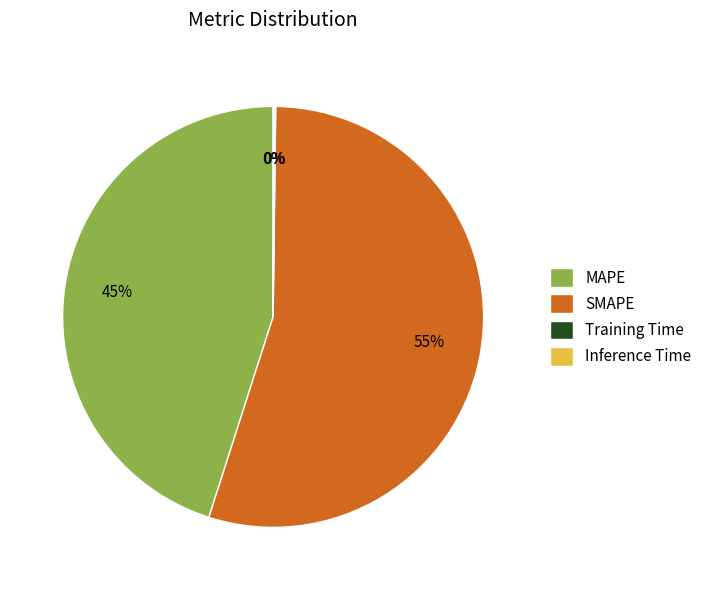

Which category accounts for the majority?

SMAPE